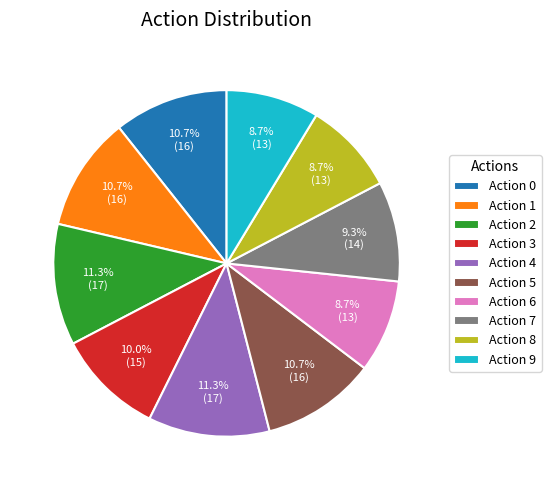

To the nearest percent, what is the average slice percentage?

10%